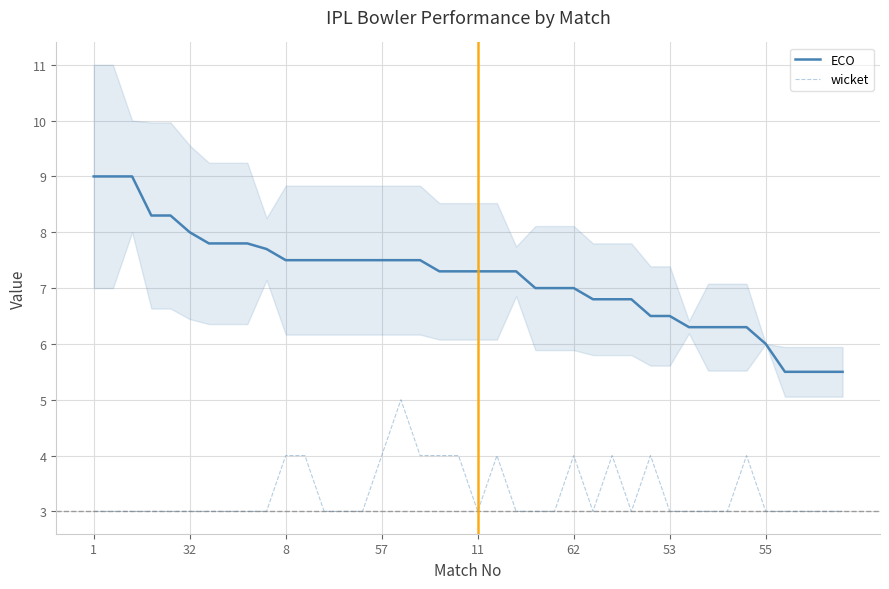

At which category is the sum across all series the highest?

16